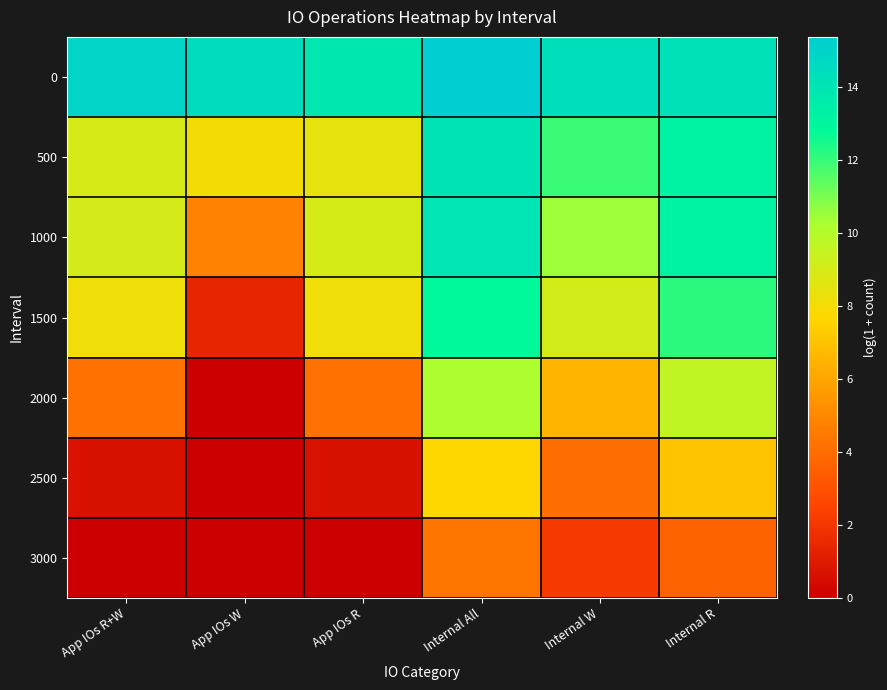

What is the total value across all series at App IOs R?

44.3